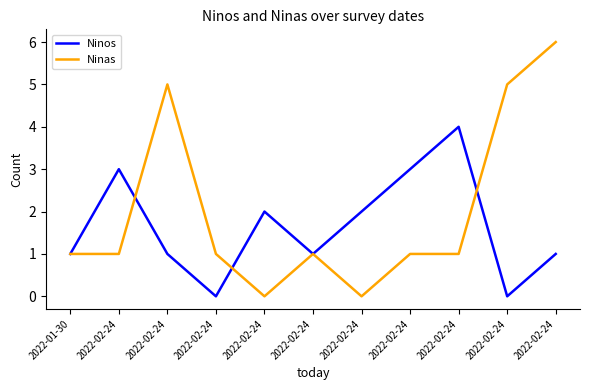

After their last crossing, which series has the higher values: Ninos or Ninas?

Ninas